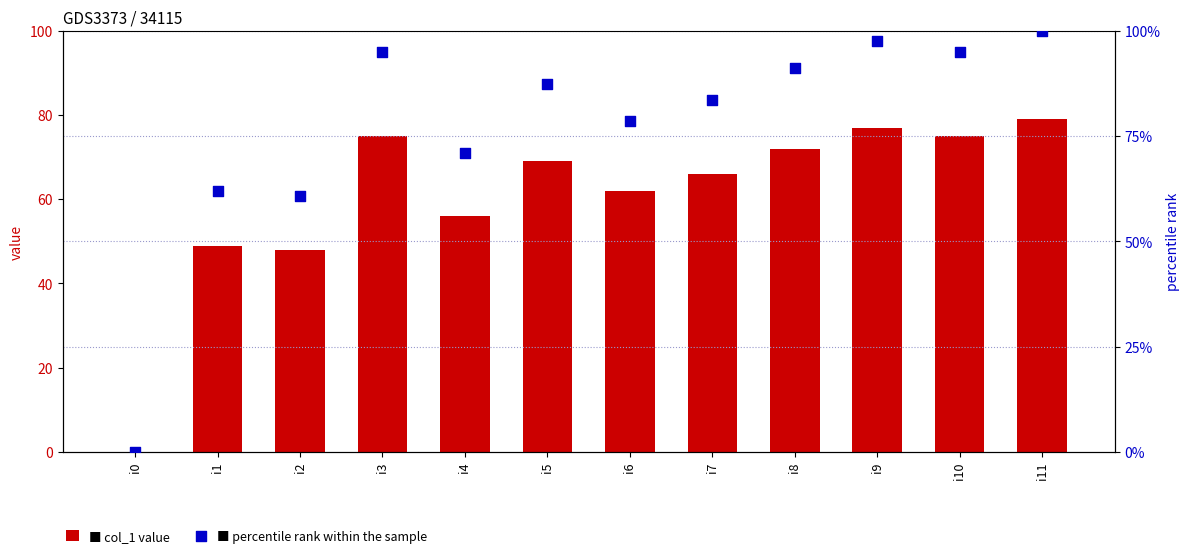

At how many categories does at least one series exceed 99?

1